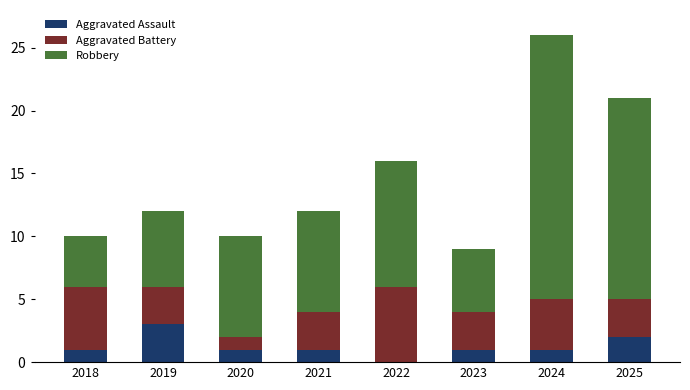

True or false: Aggravated Assault has a value of 1 at 2018.

True